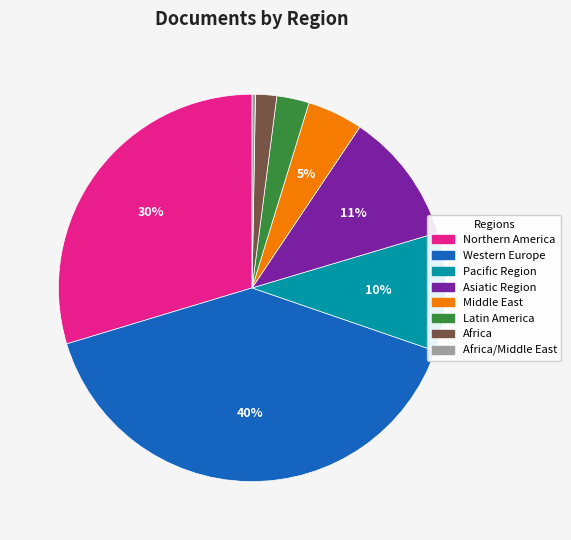

To the nearest percent, what is the average slice percentage?

12%